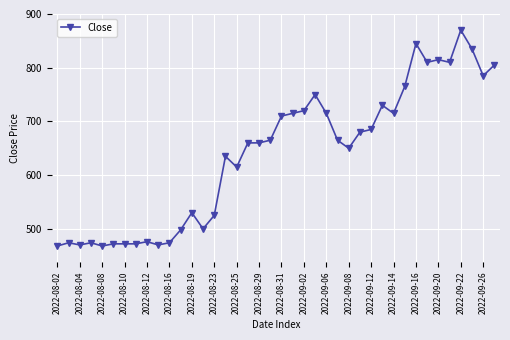

What is the sum of all values?

25553